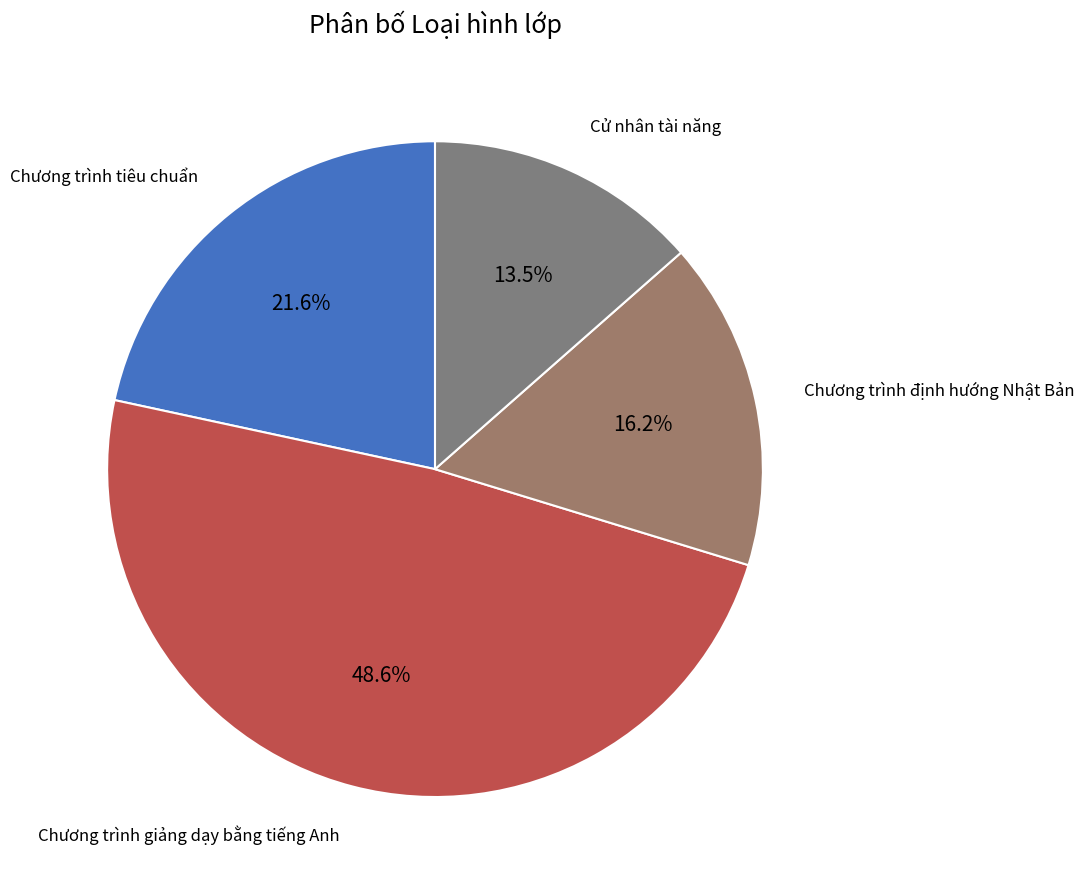

Which slice is the largest?

Chương trình giảng dạy bằng tiếng Anh